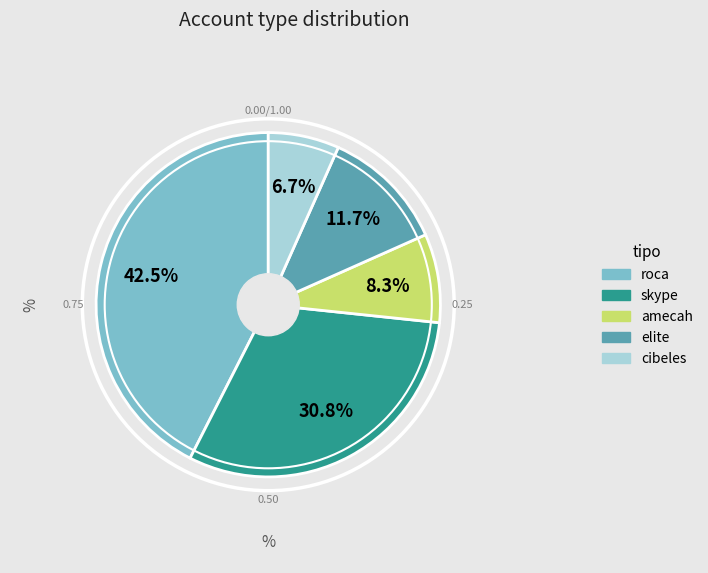

Rank the categories by value from lowest to highest.

cibeles, amecah, elite, skype, roca